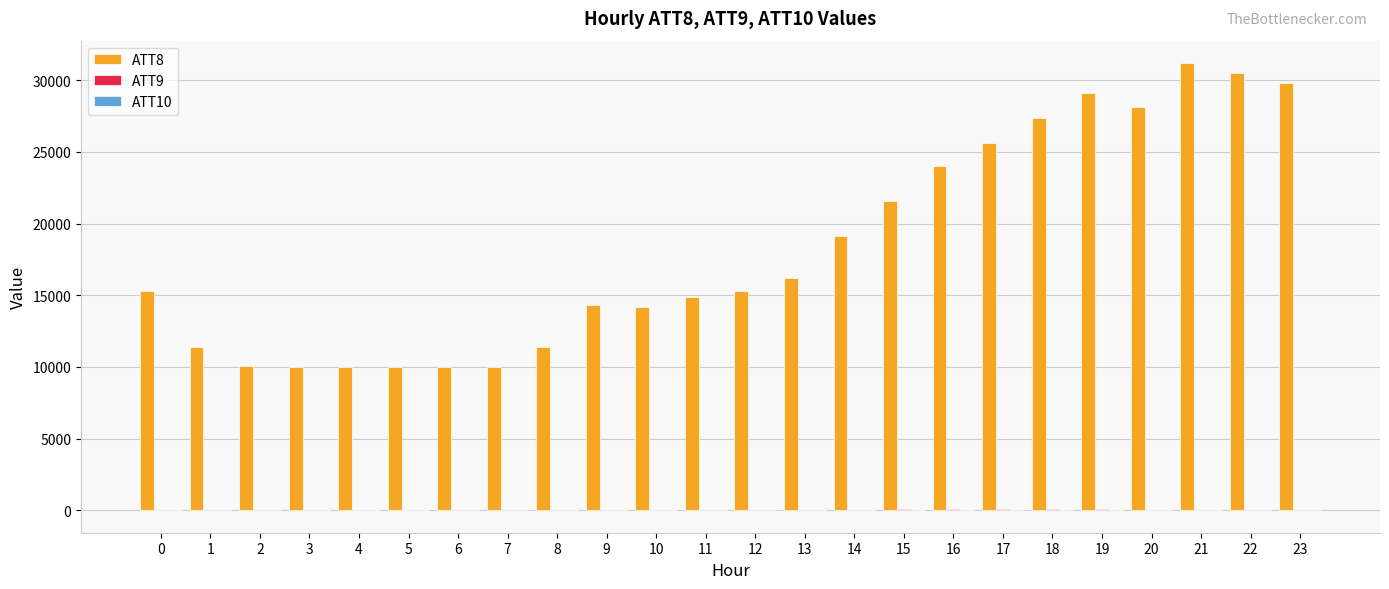

Which series has the largest total across all categories?

ATT8